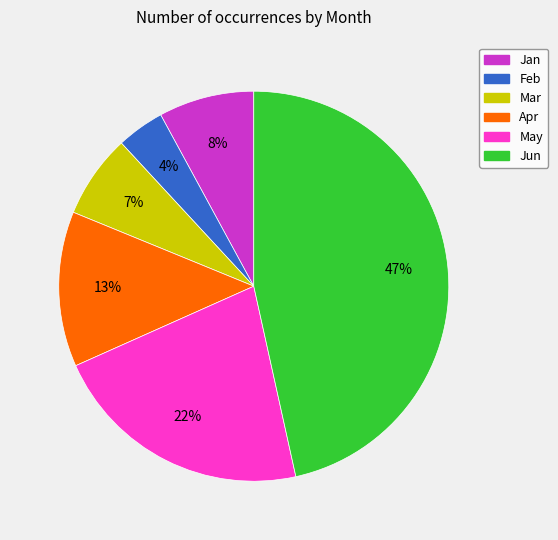

How many segments does this pie chart have?

6